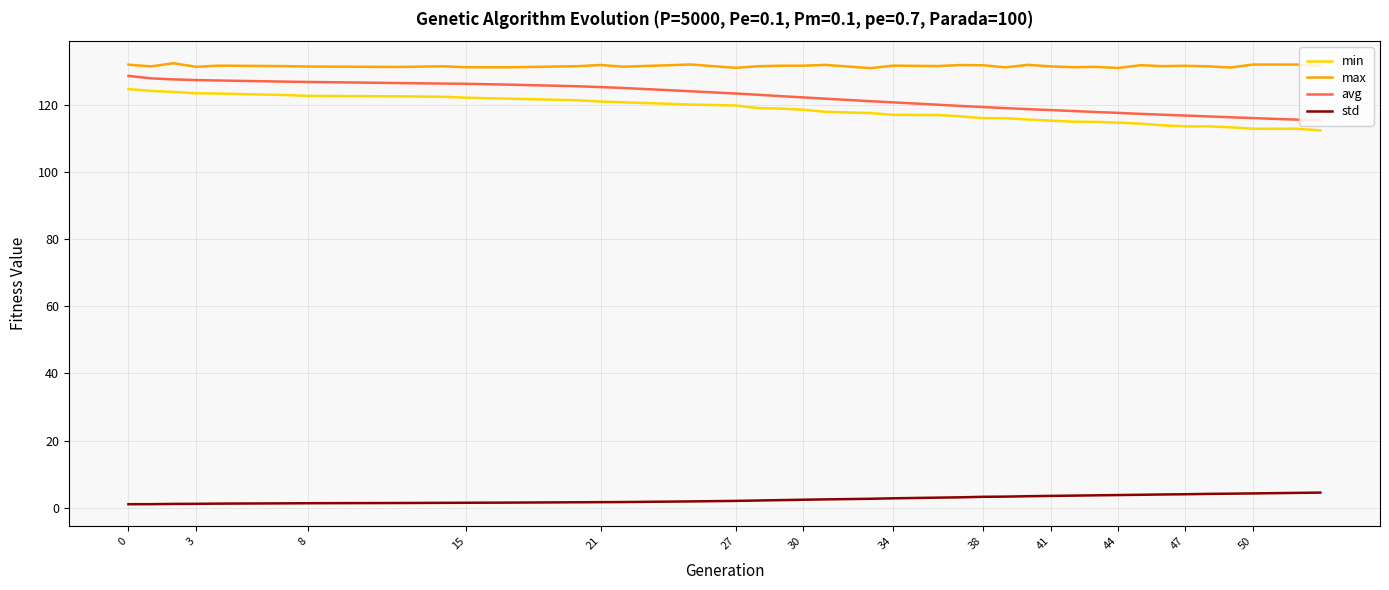

Which series has the widest spread of values?

avg